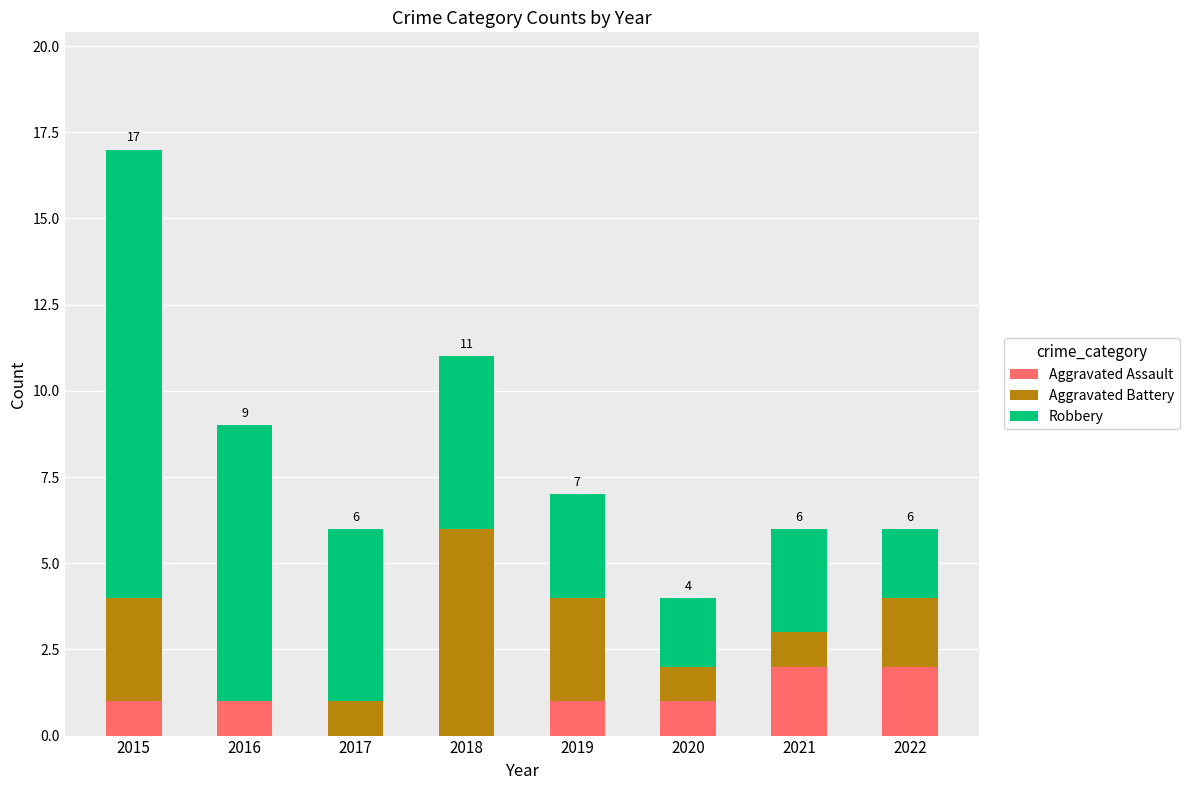

Reading left to right, transcribe the values for Aggravated Assault.

2015=1	2016=1	2017=0	2018=0	2019=1	2020=1	2021=2	2022=2